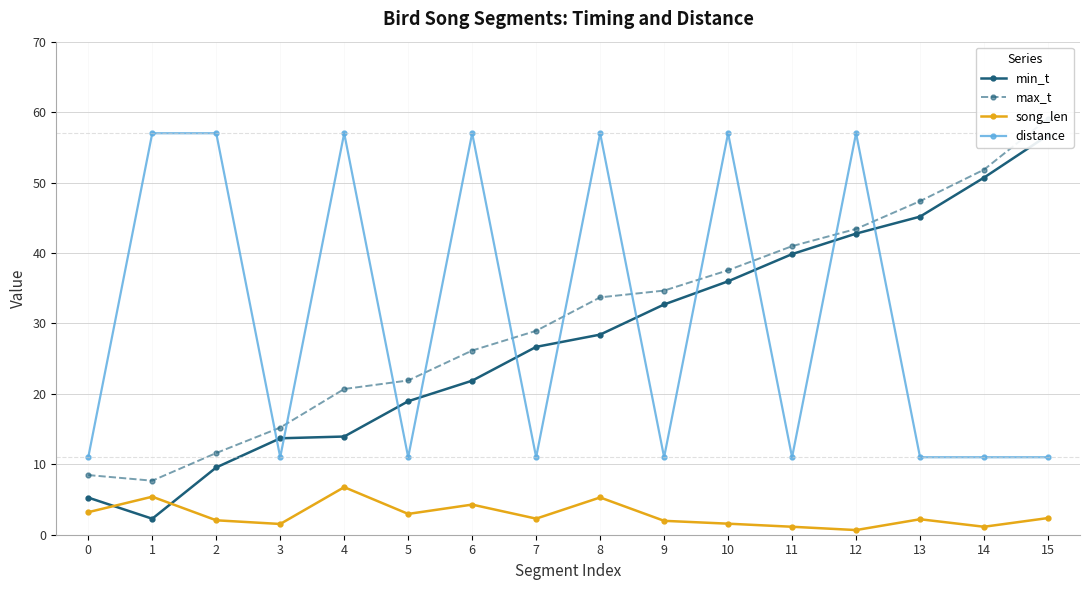

True or false: song_len has more than 1 points higher than both neighbors.

True